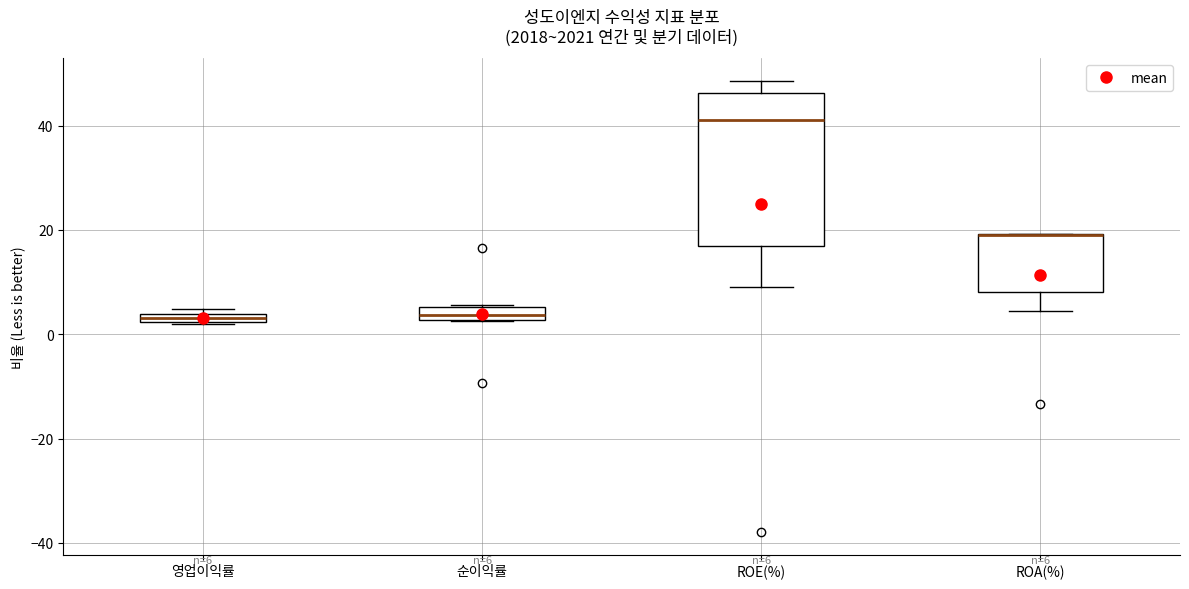

Comparing the boxes themselves (not the whiskers), which one is the tallest?

ROE(%)